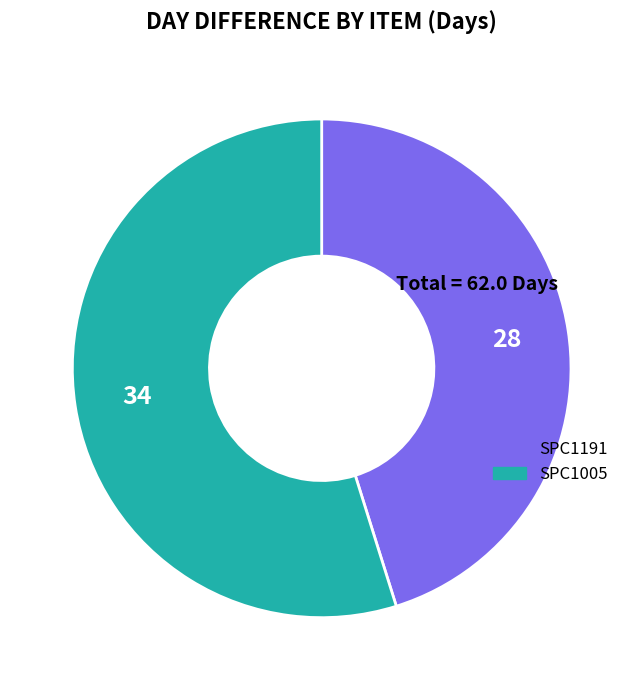

Which category has the smallest portion of the pie?

SPC1191